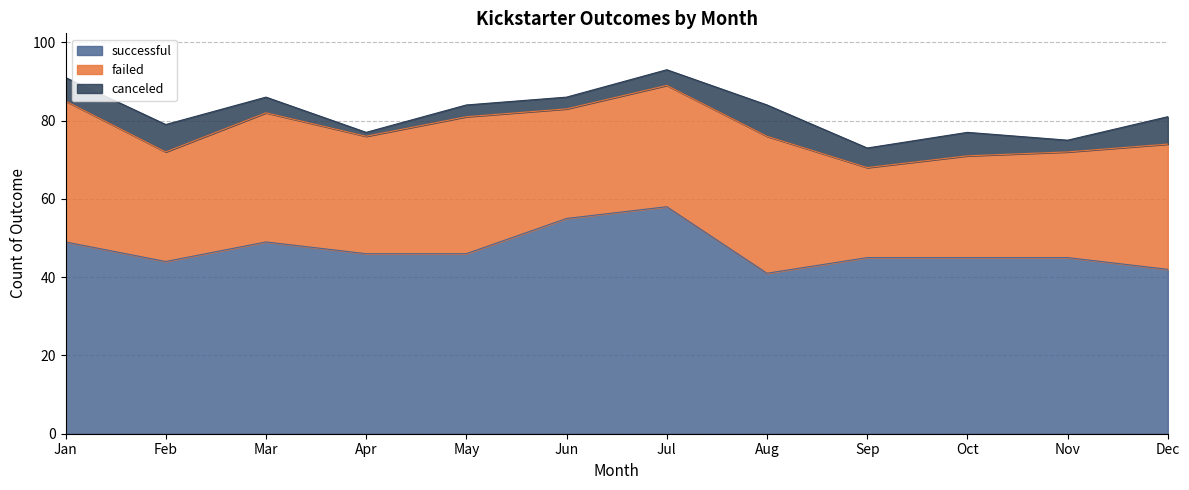

How many canceled values are between 3 and 7?

10